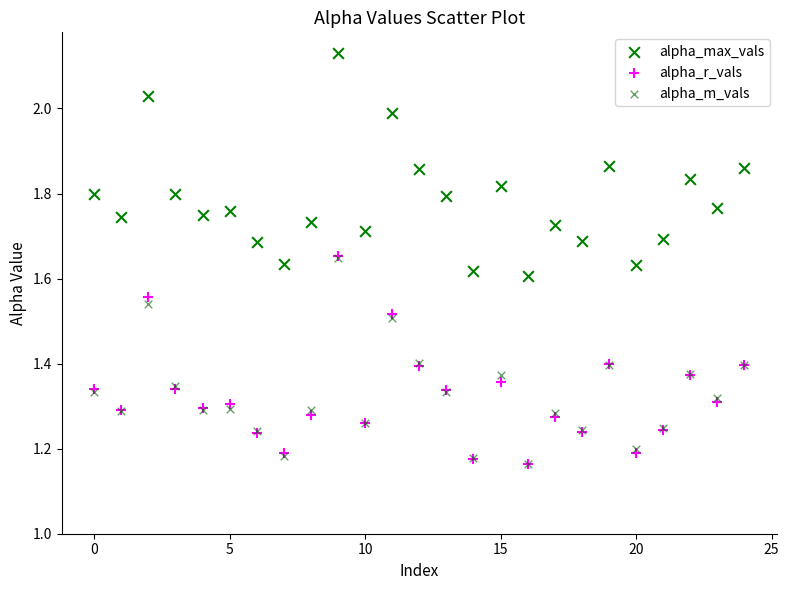

What are all the series names shown in the legend?

alpha_max_vals, alpha_r_vals, alpha_m_vals